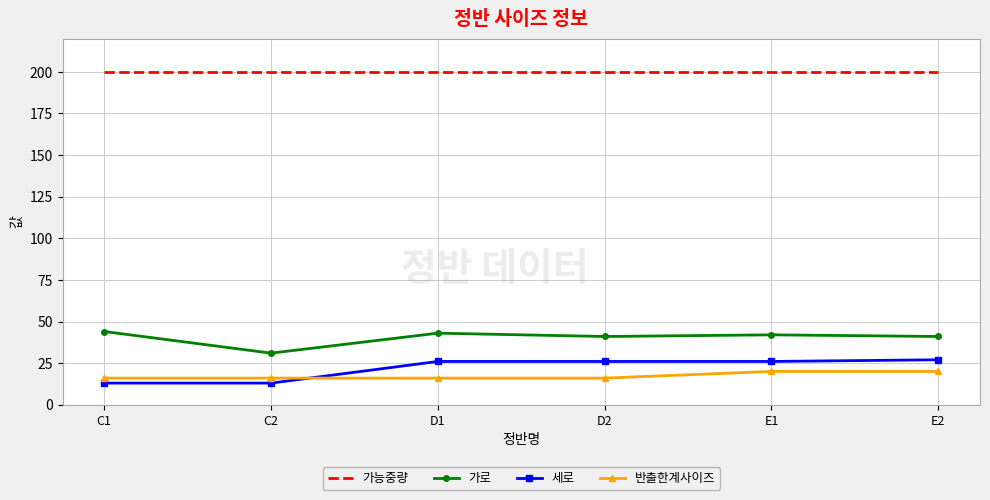

What is the sum of all 가로 values?

242